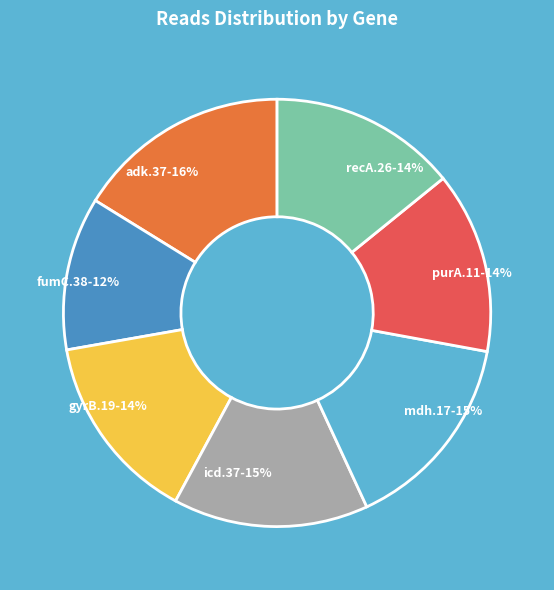

Which slice is the largest?

adk.37